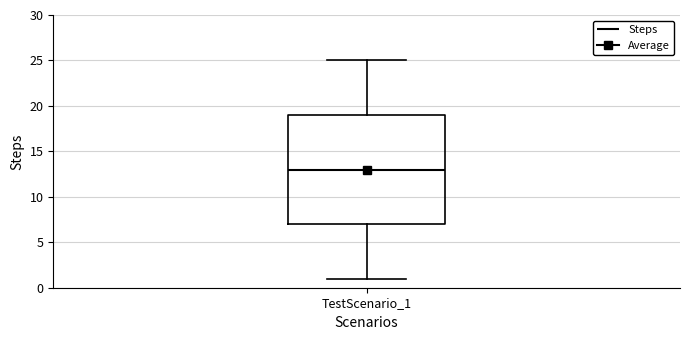

Read this box plot against the y-axis: the position of the median line, the range covered by the box, and the ends of both whiskers. The values are not printed on the chart, so give them approximately, as read against the axis.

median 13, box 7 to 19, whiskers 1 to 25